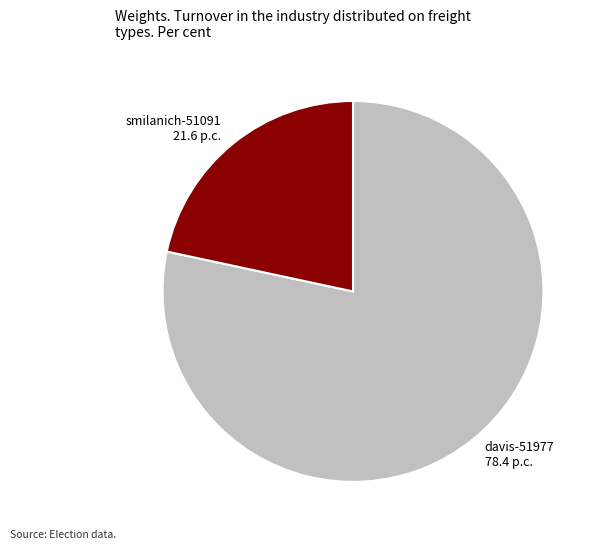

Which slice is the largest?

davis-51977